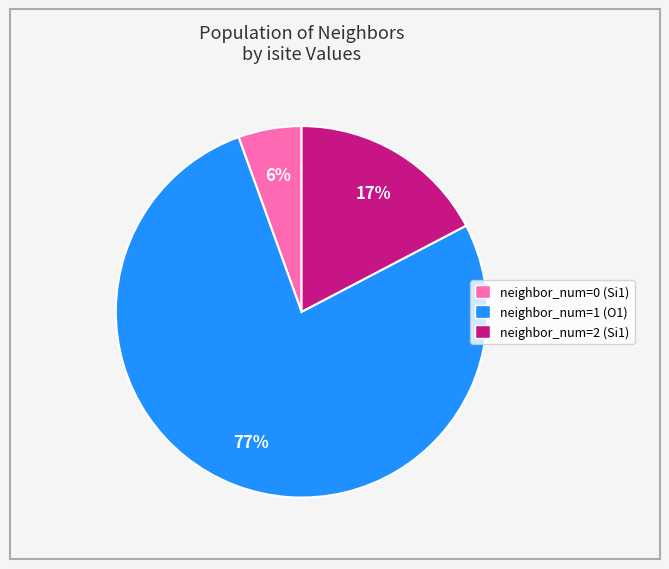

Combined, do neighbor_num=2 (Si1) and neighbor_num=0 (Si1) account for over 50%?

No